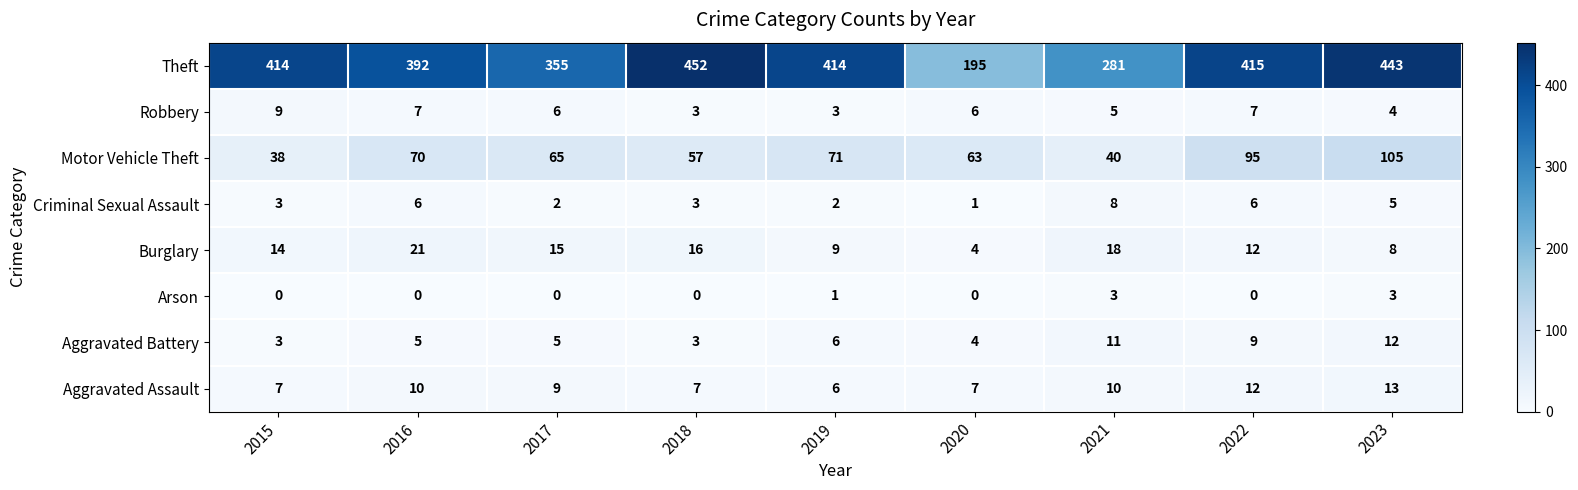

At 2023, list the series in order from smallest to largest.

Arson, Robbery, Criminal Sexual Assault, Burglary, Aggravated Battery, Aggravated Assault, Motor Vehicle Theft, Theft